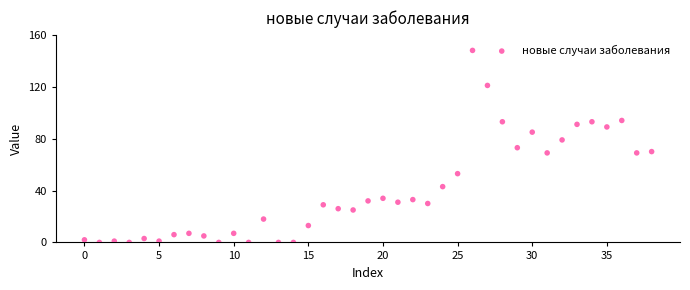

How many data points are displayed?

39